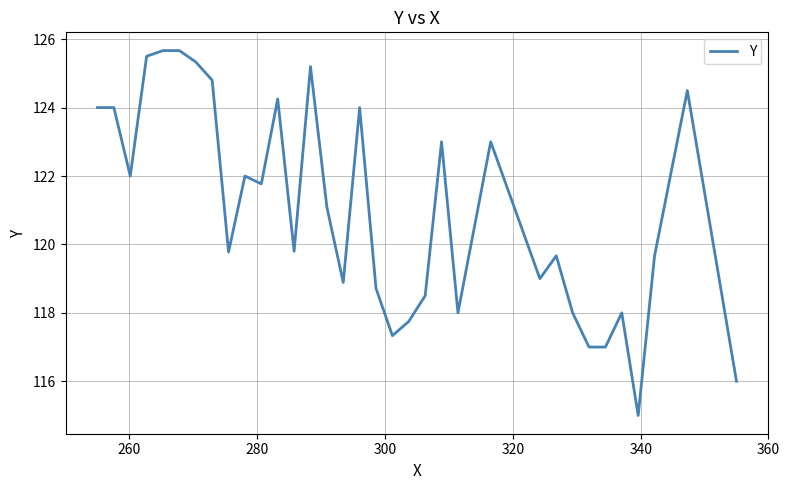

What is the greatest value displayed?

125.7